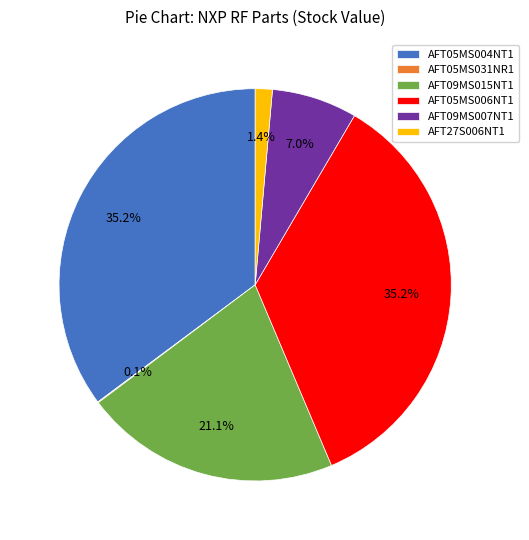

What percentage is the AFT05MS004NT1 slice, to the nearest percent?

35%